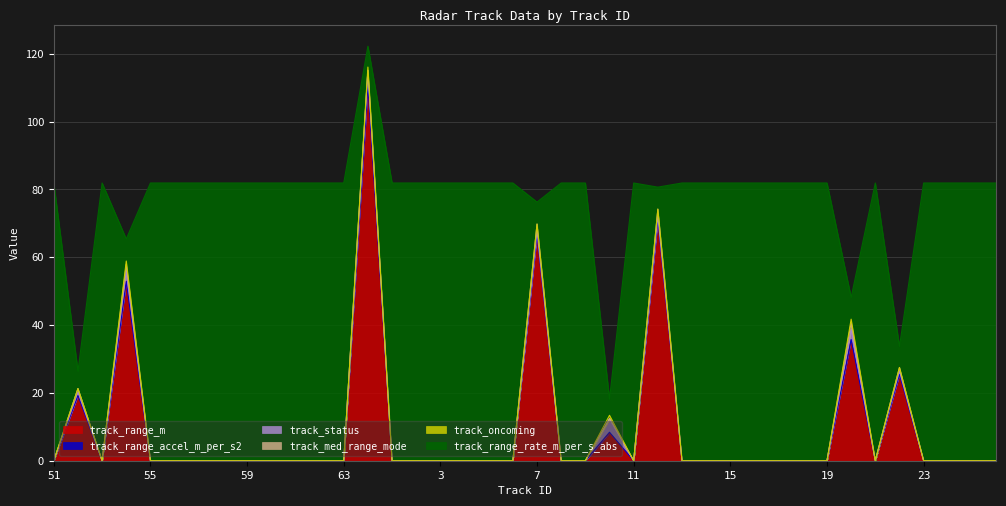

True or false: track_status has a value of 0.0 at 53.

True